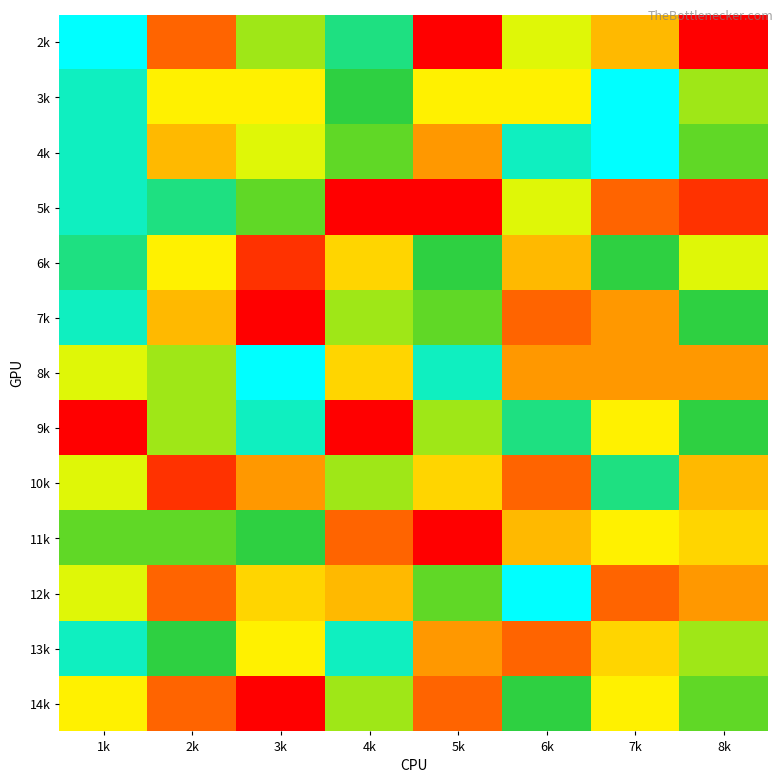

Rank the series by their maximum value, from highest to lowest.

2k, 3k, 4k, 8k, 12k, 5k, 7k, 9k, 13k, 6k, 10k, 11k, 14k